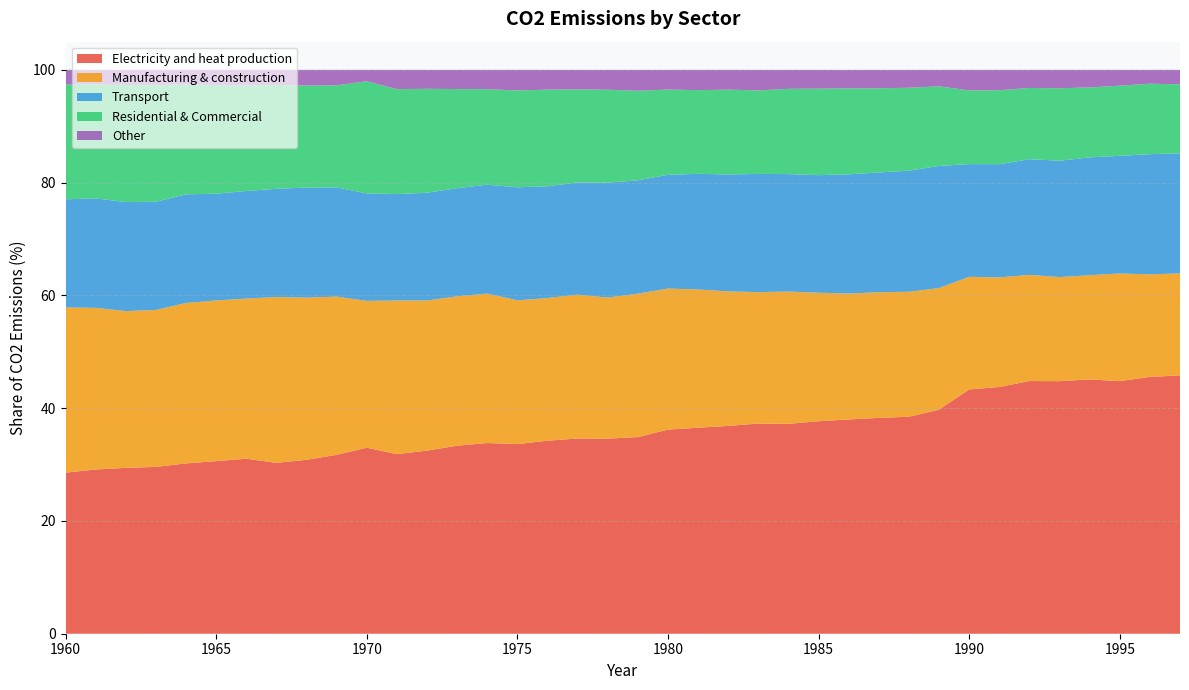

Reading right to left, list all the values displayed in this chart.

Electricity and heat production: 45.8	45.5	44.8	45.1	44.8	44.8	43.8	43.3	39.7	38.5	38.3	38.0	37.7	37.2	37.3	36.9	36.5	36.2	34.9	34.6	34.6	34.2	33.6	33.8	33.3	32.5	31.8	33.0	31.7	30.8	30.3	31.0	30.6	30.2	29.6	29.4	29.1	28.6
Manufacturing & construction: 18.1	18.2	19.1	18.5	18.5	18.8	19.4	20.0	21.6	22.2	22.3	22.3	22.8	23.5	23.3	23.9	24.5	25.0	25.4	25.0	25.5	25.3	25.5	26.5	26.5	26.6	27.3	26.0	28.1	28.8	29.4	28.4	28.5	28.5	27.8	27.8	28.7	29.3
Transport: 21.3	21.3	20.9	20.9	20.6	20.5	20.1	20.0	21.7	21.5	21.2	21.1	20.8	20.8	21.0	20.7	20.5	20.2	20.1	20.4	19.9	19.8	20.0	19.3	19.2	19.1	18.9	19.1	19.4	19.5	19.2	19.1	18.9	19.3	19.2	19.3	19.4	19.2
Residential & Commercial: 12.2	12.5	12.4	12.4	12.9	12.6	13.1	13.1	14.1	14.7	14.9	15.2	15.3	15.1	14.8	15.0	14.8	15.1	15.9	16.5	16.5	17.1	17.2	16.9	17.6	18.4	18.6	19.9	18.1	18.1	18.4	18.7	19.2	19.5	20.7	20.8	20.2	20.3
Other: 2.6	2.5	2.8	3.1	3.3	3.2	3.6	3.7	2.9	3.2	3.3	3.3	3.3	3.4	3.6	3.5	3.6	3.5	3.7	3.5	3.4	3.5	3.7	3.4	3.4	3.4	3.4	2.0	2.7	2.8	2.7	2.8	2.7	2.6	2.7	2.7	2.6	2.6